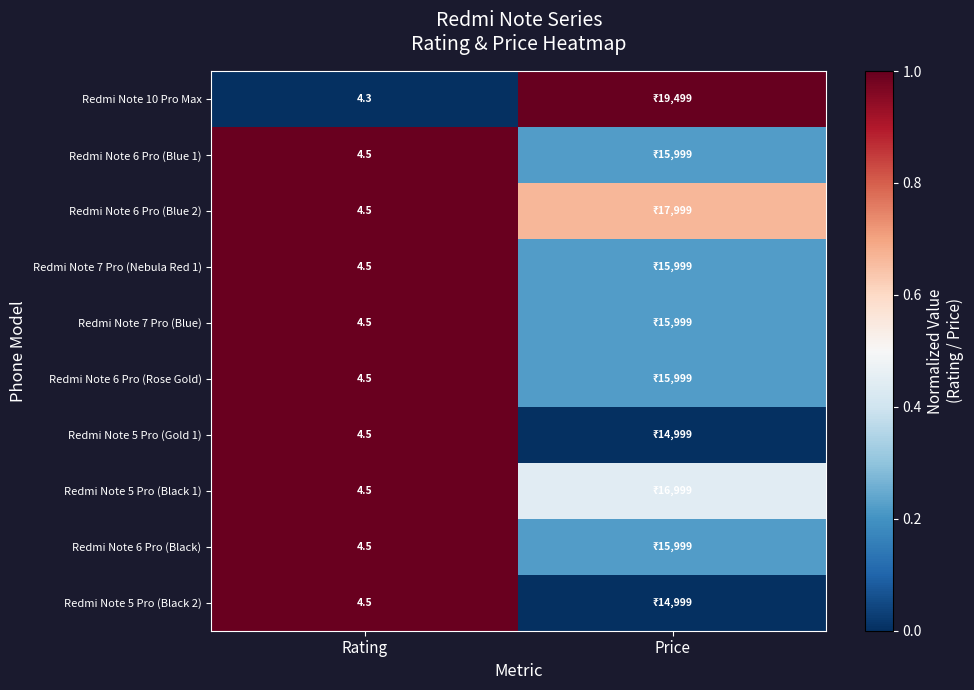

Rank the series at Rating from highest to lowest value.

Redmi Note 6 Pro (Blue 1), Redmi Note 6 Pro (Blue 2), Redmi Note 7 Pro (Nebula Red 1), Redmi Note 7 Pro (Blue), Redmi Note 6 Pro (Rose Gold), Redmi Note 5 Pro (Gold 1), Redmi Note 5 Pro (Black 1), Redmi Note 6 Pro (Black), Redmi Note 5 Pro (Black 2), Redmi Note 10 Pro Max